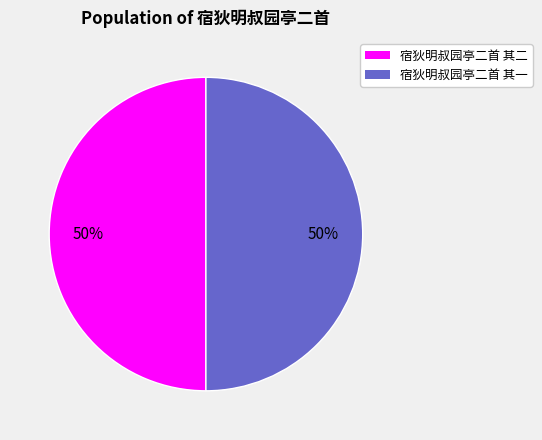

What percentage is the 宿狄明叔园亭二首 其一 slice, to the nearest percent?

50%